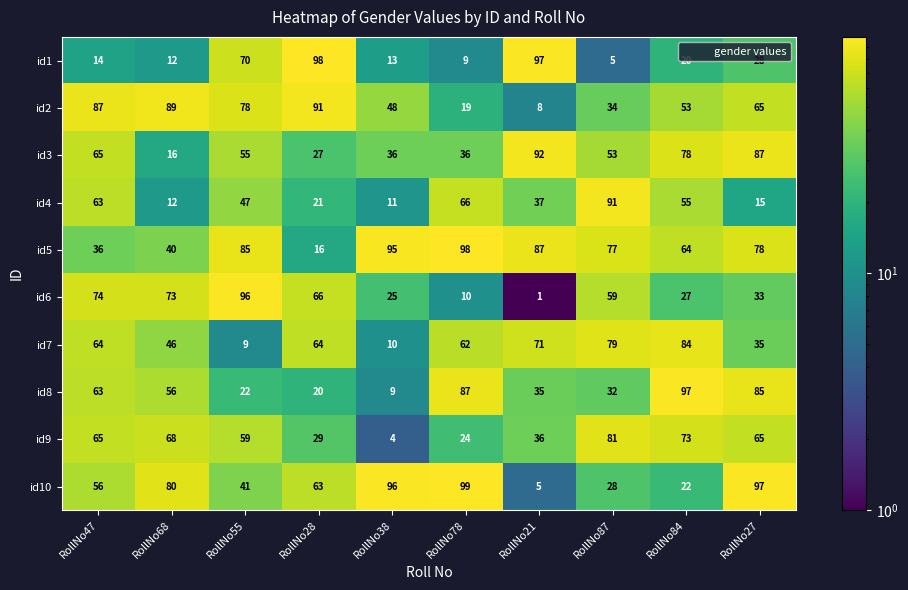

True or false: id4 has a value of 21 at RollNo87.

False